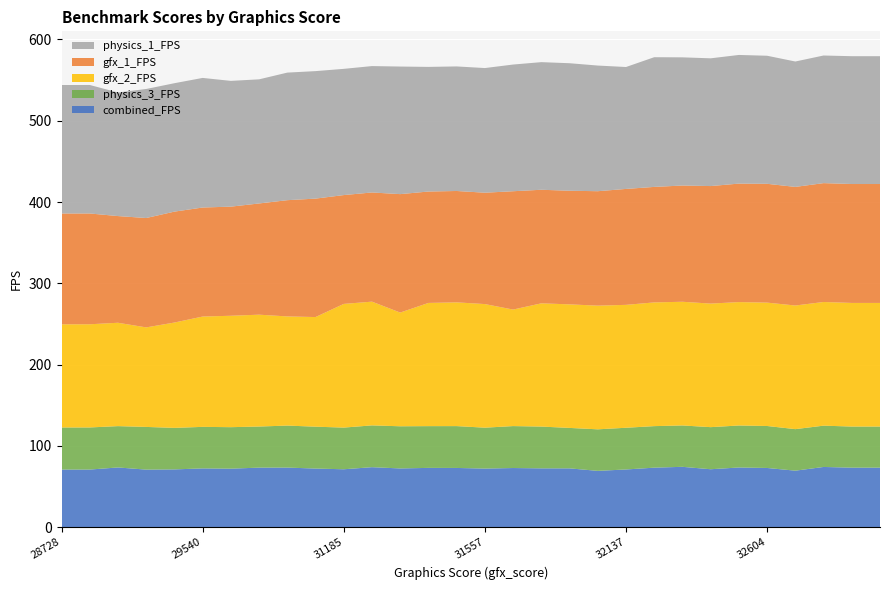

Reading left to right, what are all the values shown in this chart?

combined_FPS: 71.0	71.0	73.6	71.0	71.2	72.4	72.1	73.4	73.4	72.2	71.4	73.9	72.4	73.1	73.0	72.2	72.9	72.5	72.5	69.4	71.1	73.3	74.4	71.4	73.6	73.0	69.7	74.2	73.3	73.3
physics_3_FPS: 51.7	51.8	50.8	52.5	51.1	51.1	51.0	50.5	51.7	51.5	51.3	51.4	51.9	51.4	51.5	50.3	51.6	51.4	49.7	51.1	51.3	51.1	50.9	51.8	51.6	51.6	51.1	50.8	50.5	50.5
gfx_2_FPS: 126.9	126.9	127.1	122.4	129.6	135.7	137.0	137.6	134.3	134.8	152.1	152.2	139.9	151.5	152.2	152.0	143.3	151.6	152.0	152.1	151.2	152.2	152.1	152.0	151.8	151.7	152.1	152.1	152.1	152.1
gfx_1_FPS: 136.3	136.3	131.2	134.5	136.4	134.1	134.2	136.8	143.0	145.7	133.8	134.3	145.7	137.0	137.0	137.0	145.5	139.7	139.7	140.7	142.6	142.0	143.0	144.5	145.7	146.1	145.9	146.2	146.2	146.2
physics_1_FPS: 158.0	158.0	152.0	158.7	157.9	159.4	154.7	152.7	156.9	156.8	155.2	155.4	156.9	153.3	153.2	153.3	155.8	156.9	156.8	154.5	149.9	159.5	157.6	157.1	158.2	157.5	154.2	156.9	157.2	157.2